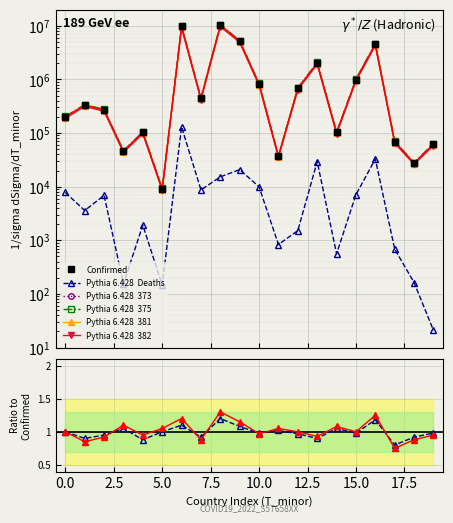

True or false: Deaths and Confirmed intersect in this chart.

False